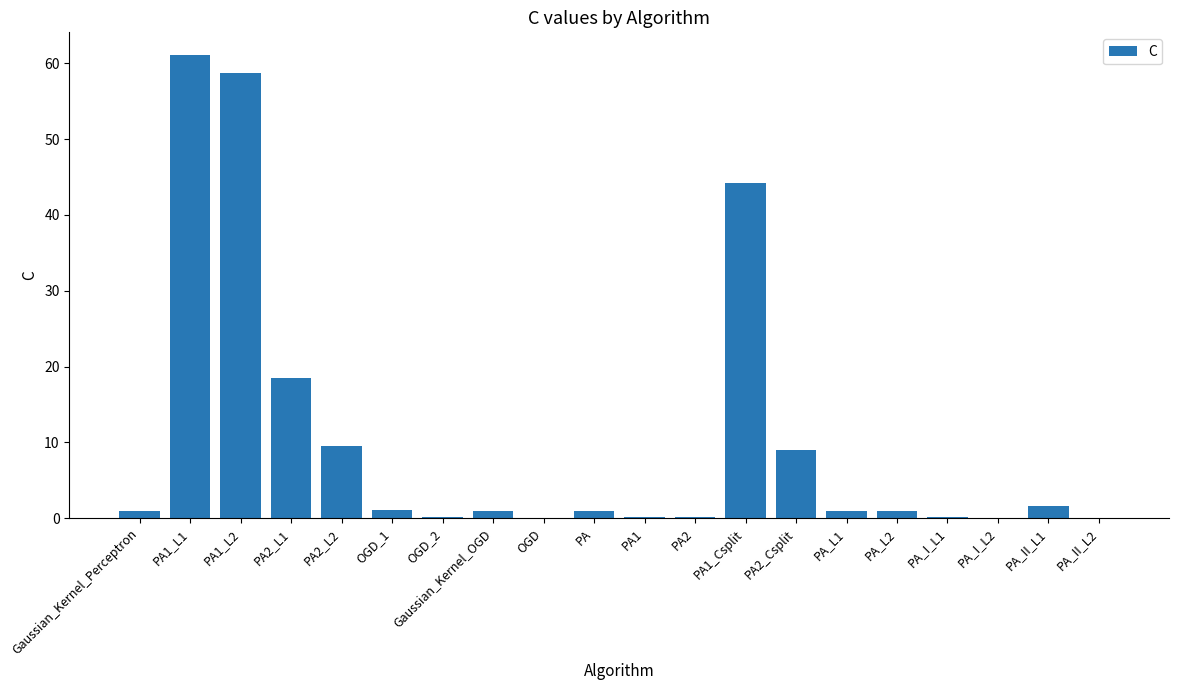

Which label corresponds to the largest value in the chart?

PA1_L1